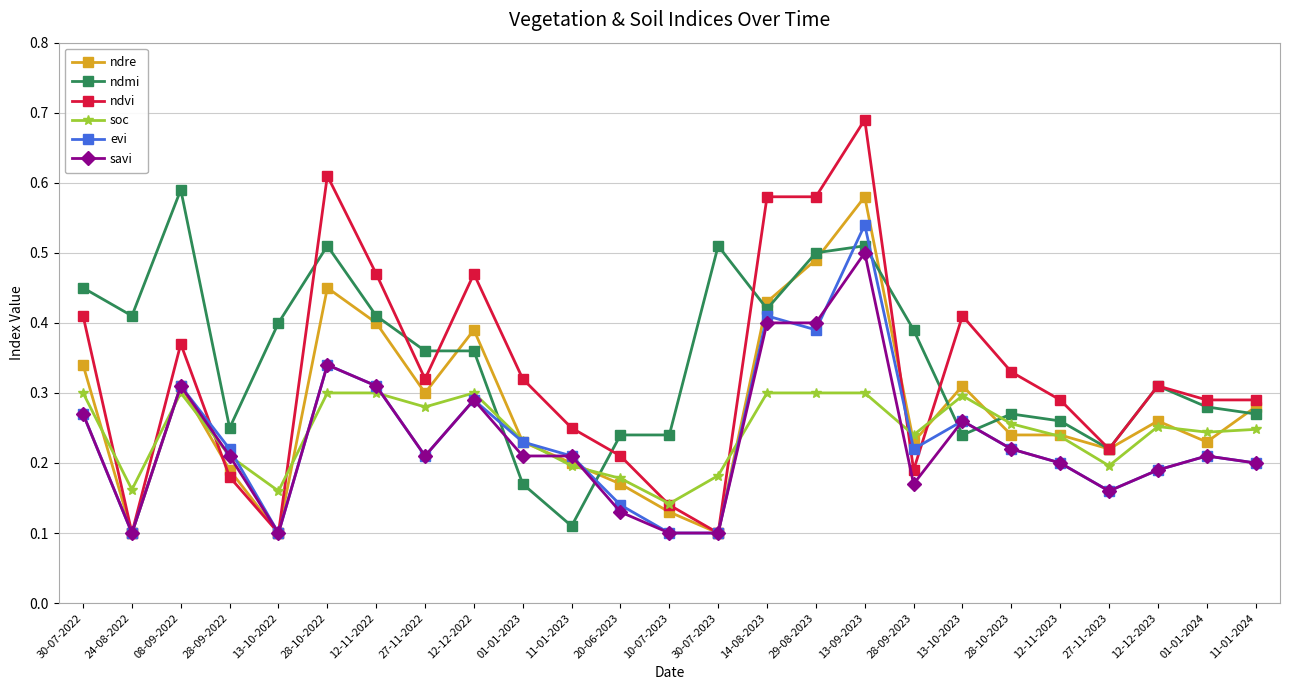

Which series has the widest spread of values?

ndvi